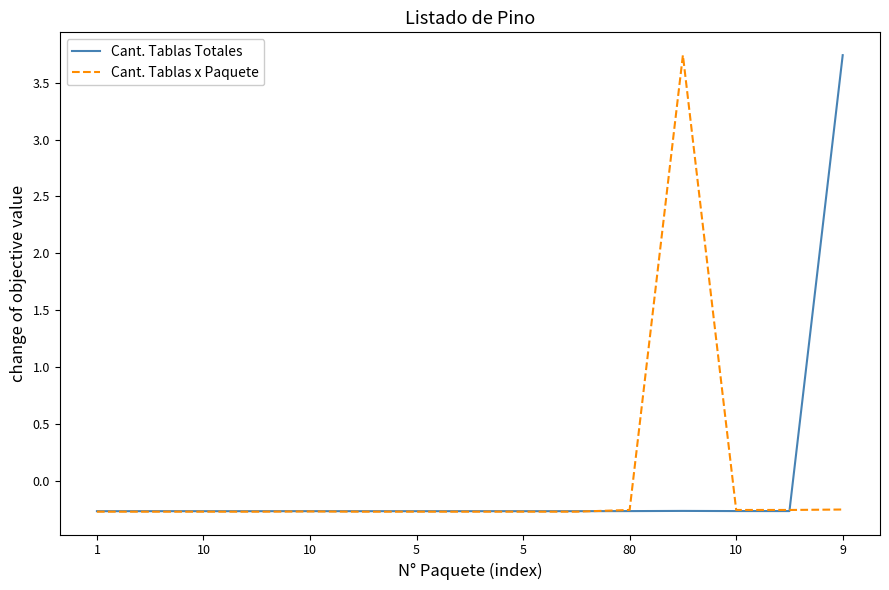

What is the value of the Cant. Tablas Totales point at the 15th from the left?

3.7